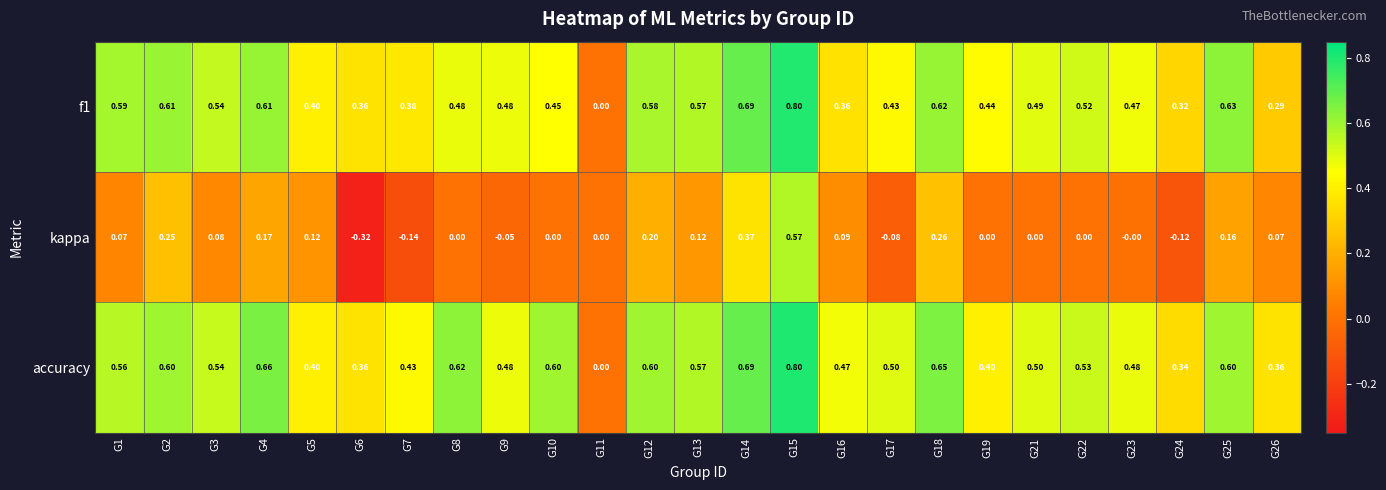

Which series has the largest total across all categories?

accuracy